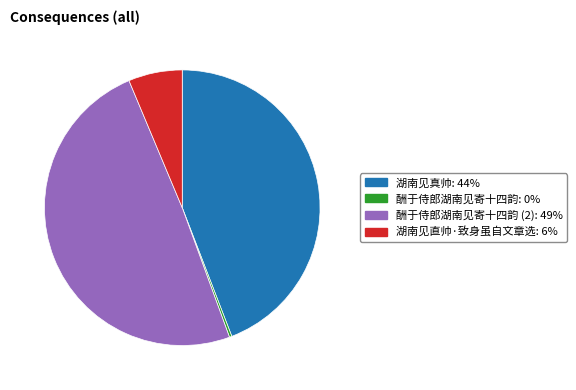

Does any single category account for the majority?

No